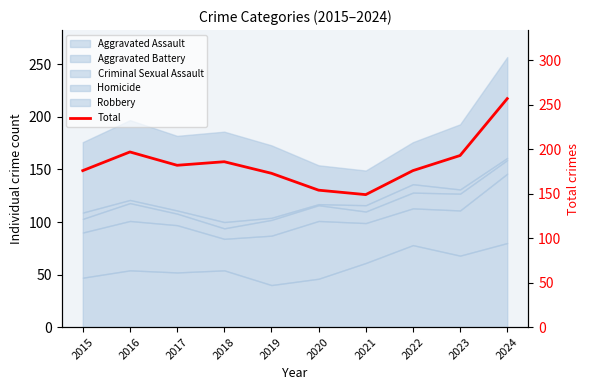

What is the sum of all values?

1843